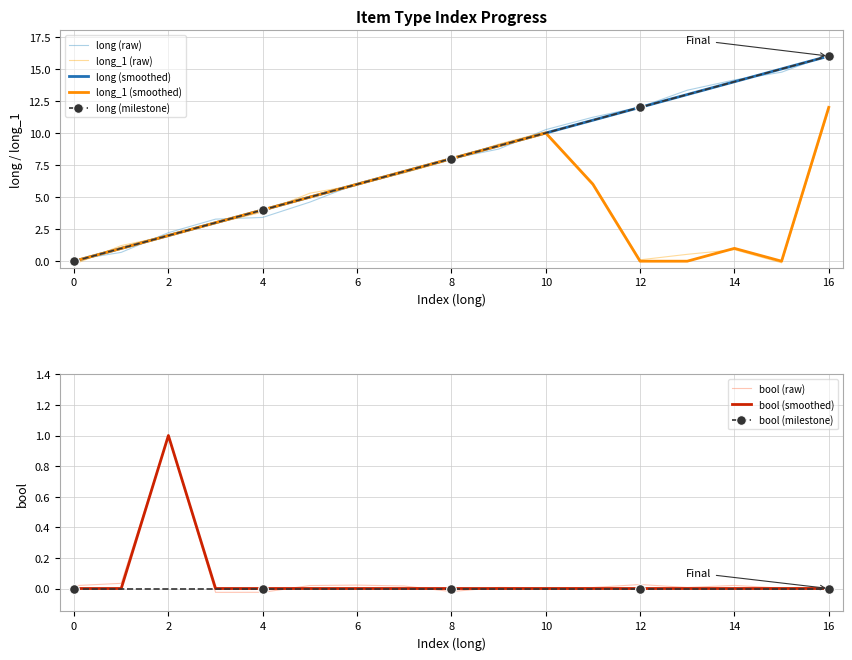

How many values in the long series are below 8?

8